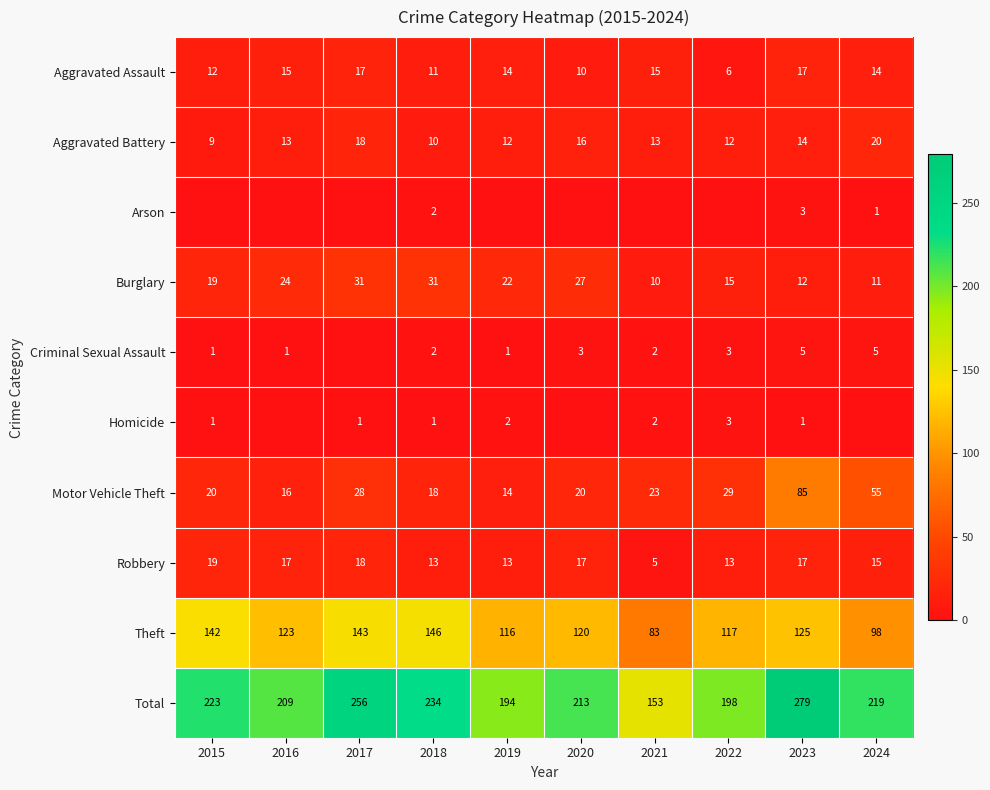

Is it true that Aggravated Assault equals 15 at 2016?

True